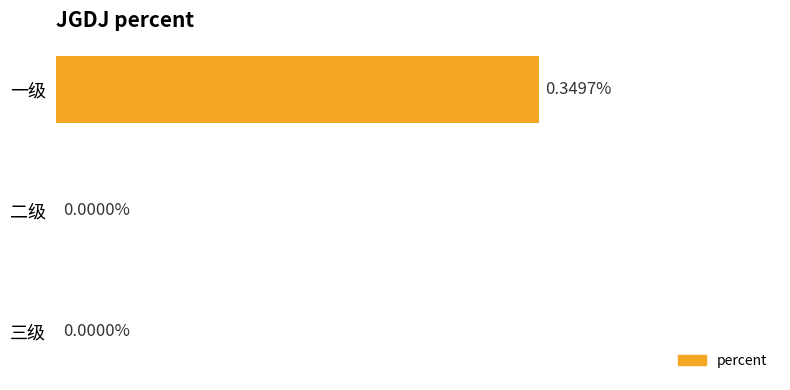

Which has a higher value, 一级 or 三级?

一级